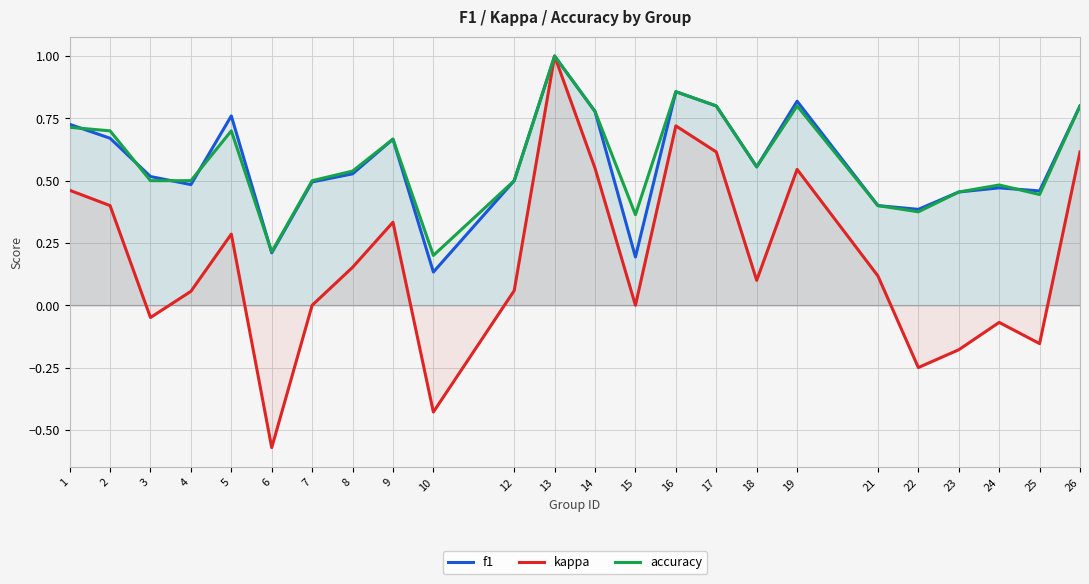

Is the value of f1 at 23 greater than the value of kappa at 5?

Yes